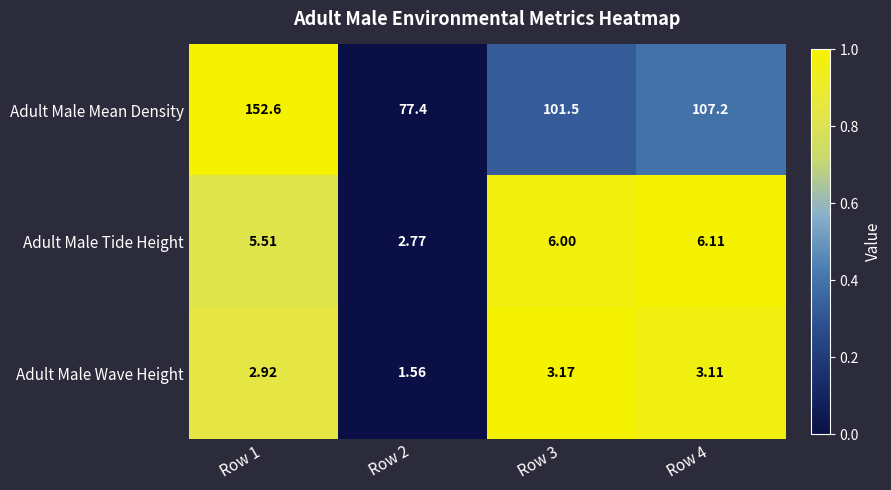

Is the value of Adult Male Tide Height at Row 2 greater than the value of Adult Male Wave Height at Row 3?

No